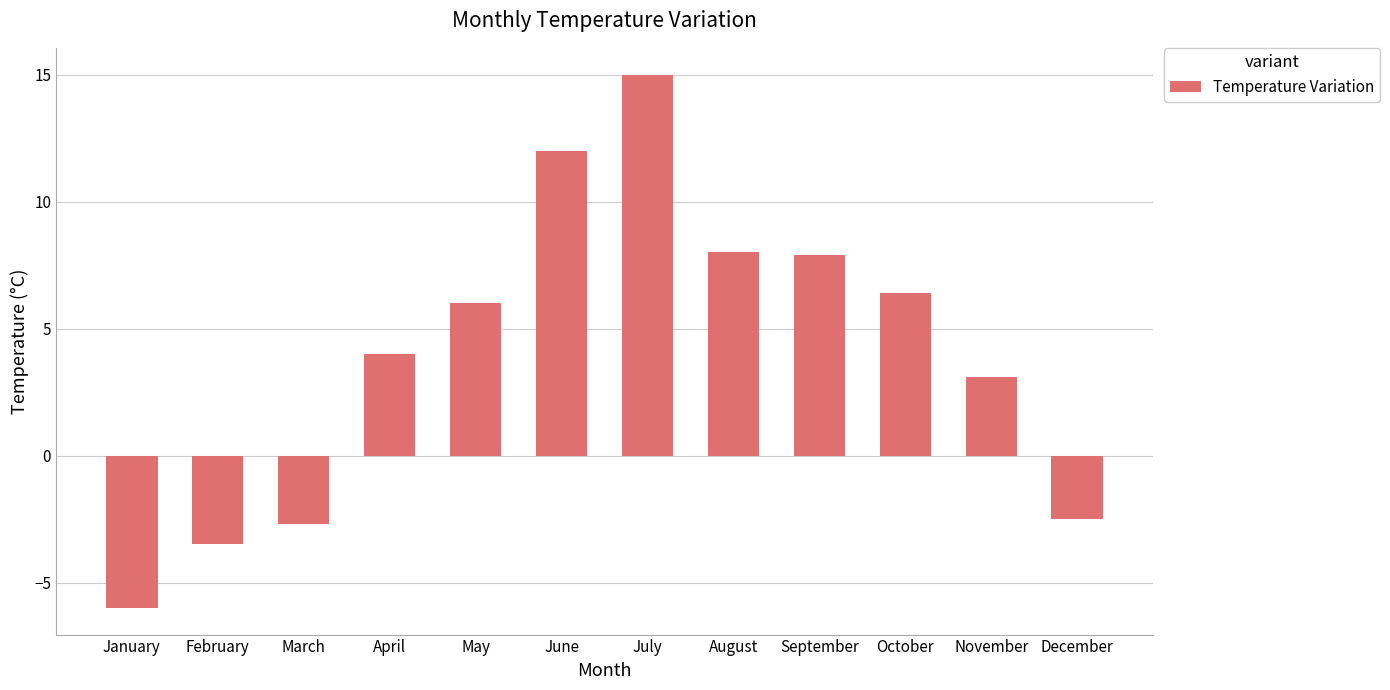

What is the difference between the values at October and December?

8.9